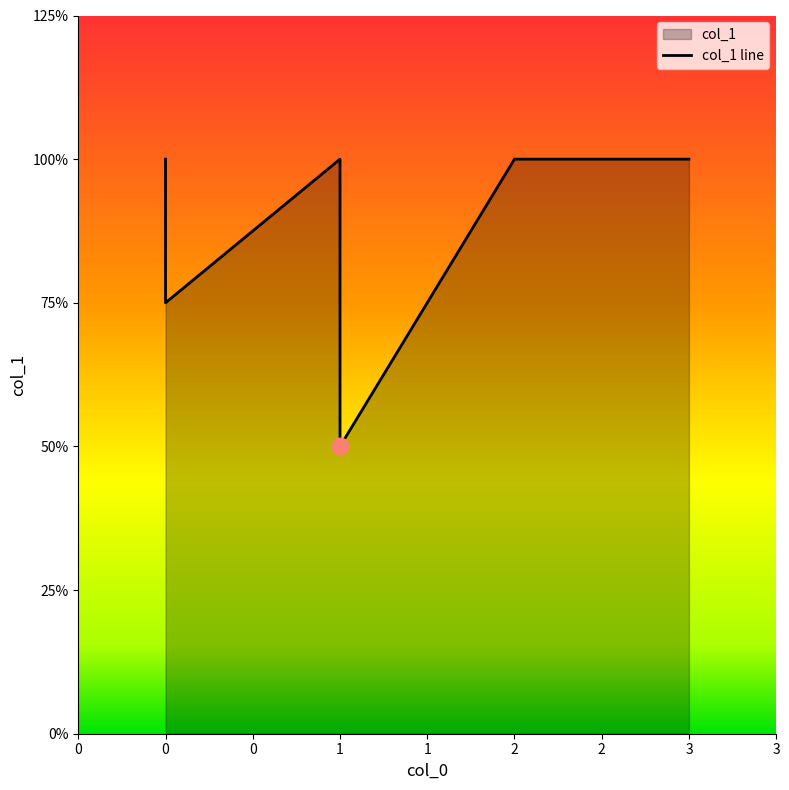

At which category does the data reach its first local valley?

1